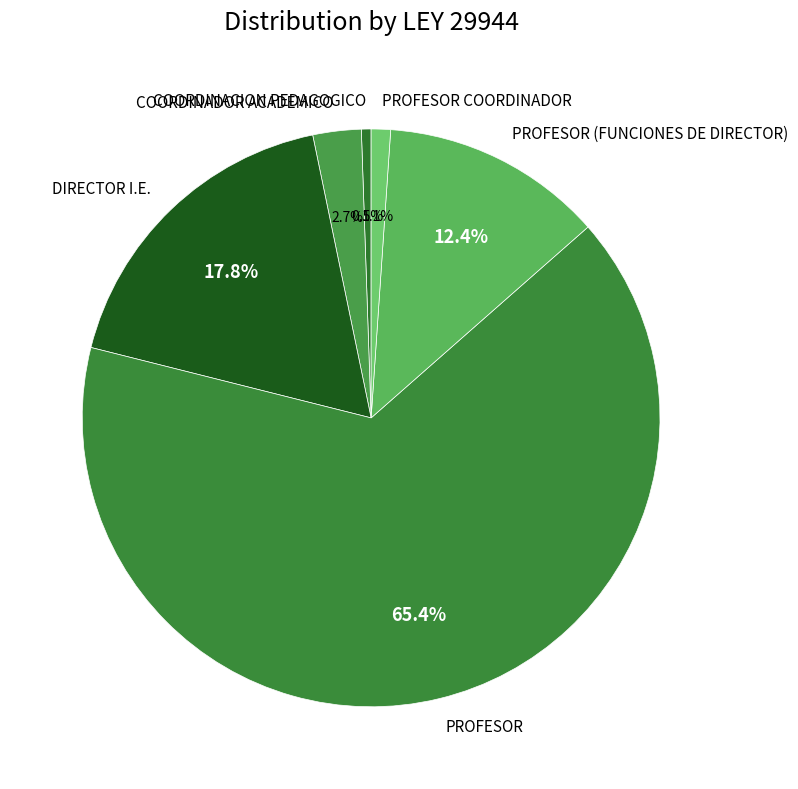

To the nearest percent, what is the combined percentage of DIRECTOR I.E. and COORDINACION PEDAGOGICO?

18%